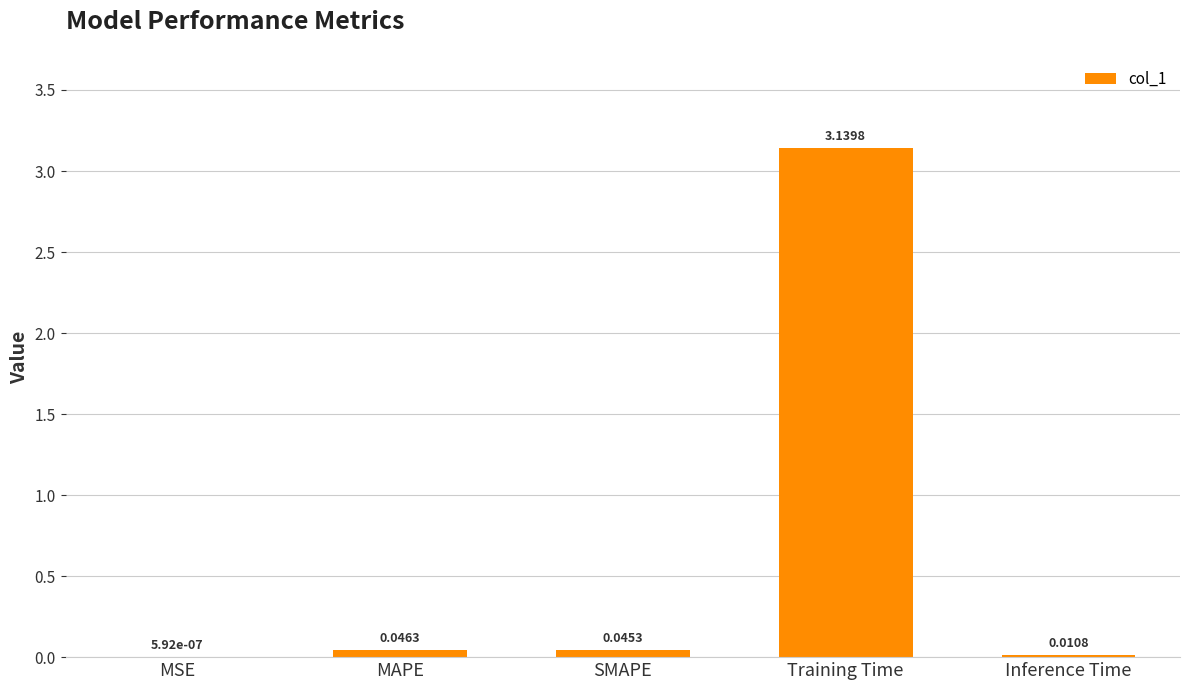

What is the sum of the values at Training Time and SMAPE?

3.2